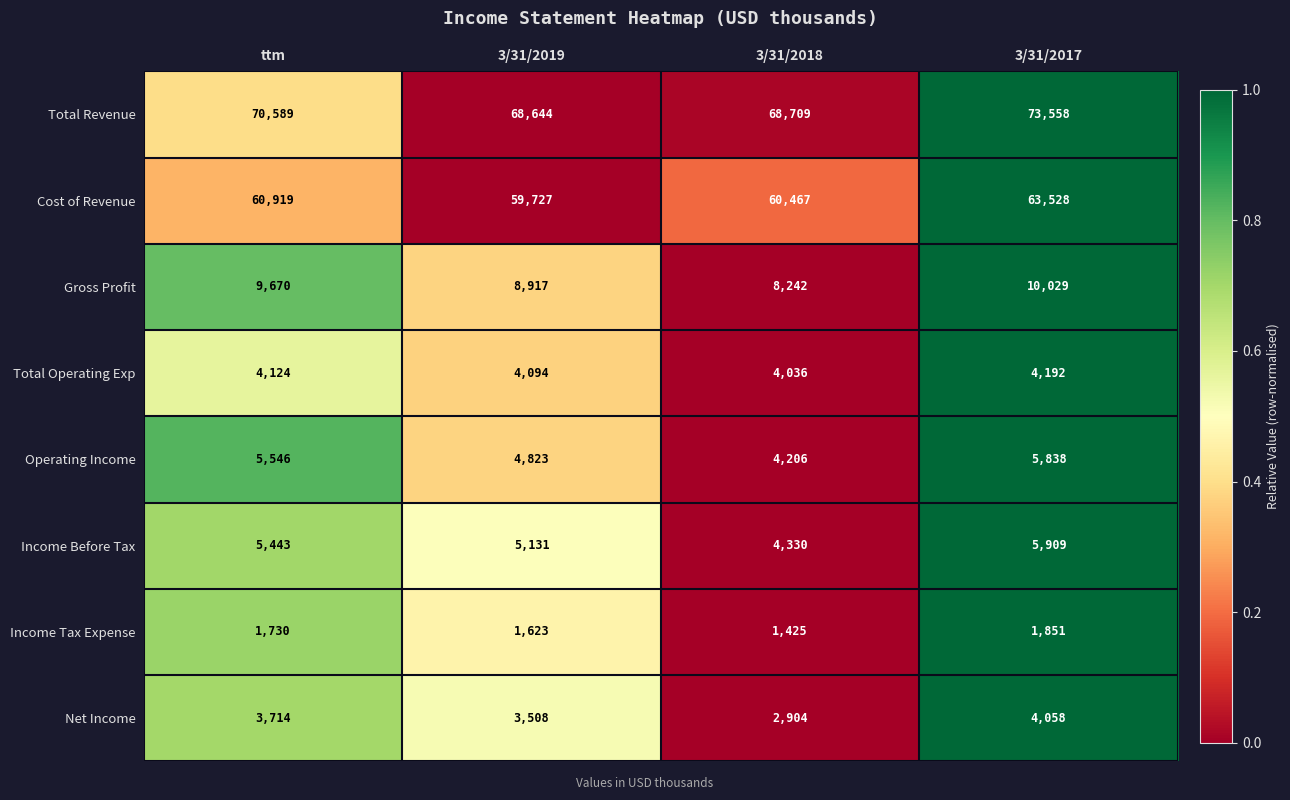

Between ttm and 3/31/2017, which series saw the biggest shift?

Total Revenue